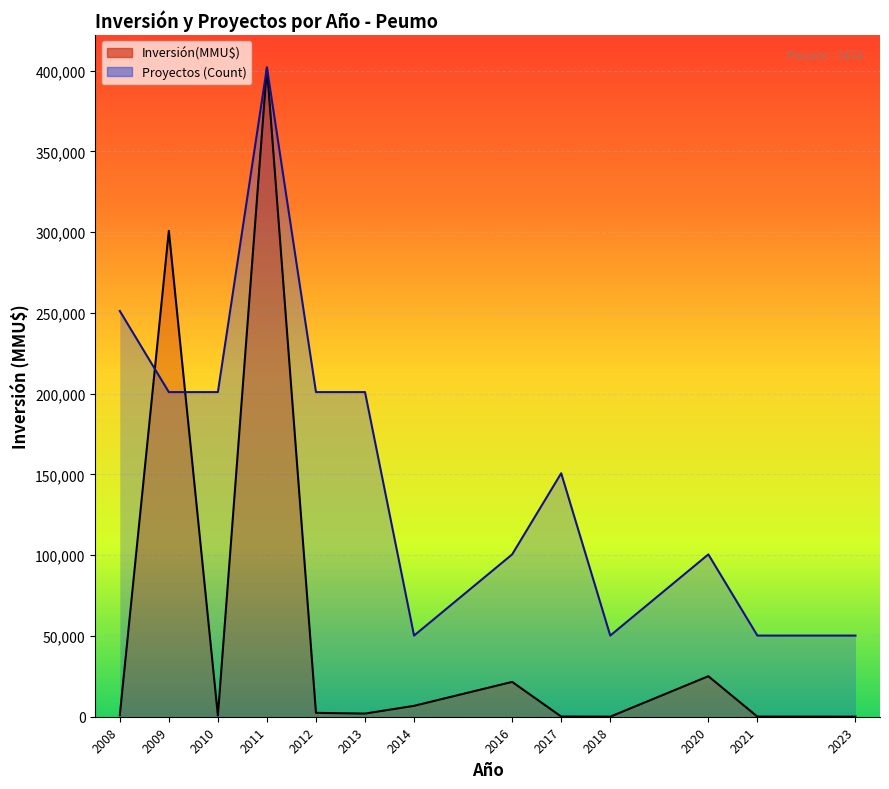

Reading left to right, list all the values displayed in this chart.

Inversión(MMU$): 889	300846	720	402000	2400	1950	6750	21570	116	40	25080	80	30
Proyectos (Count): 251250	201000	201000	402000	201000	201000	50250	100500	150750	50250	100500	50250	50250